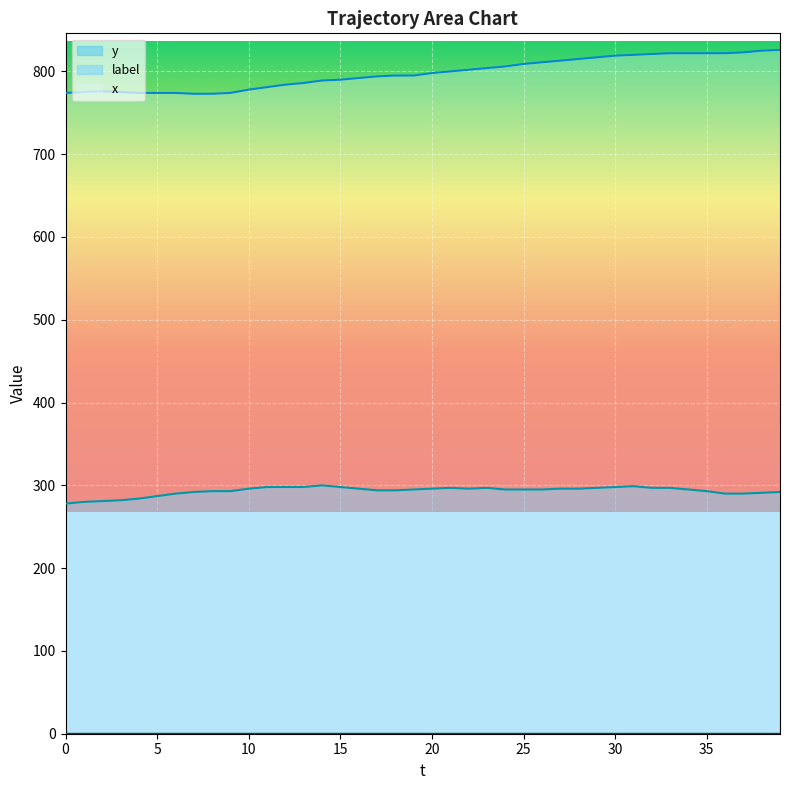

True or false: x and y cross at least once.

False